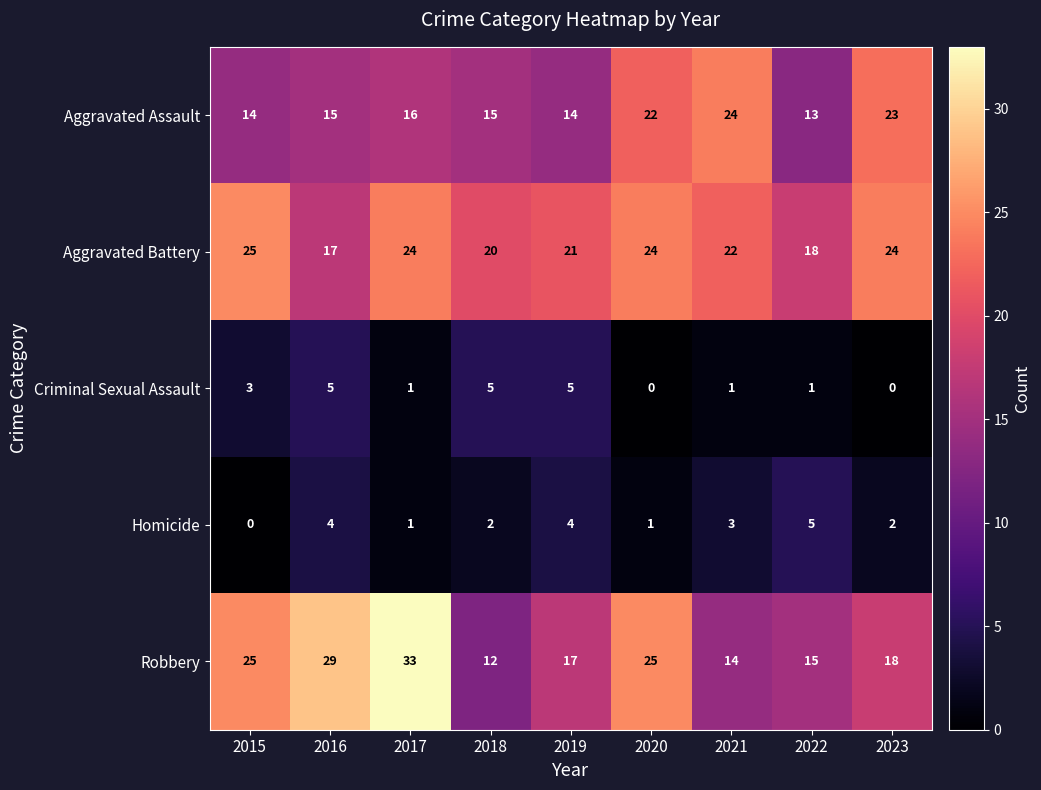

Count the number of categories in the chart.

9